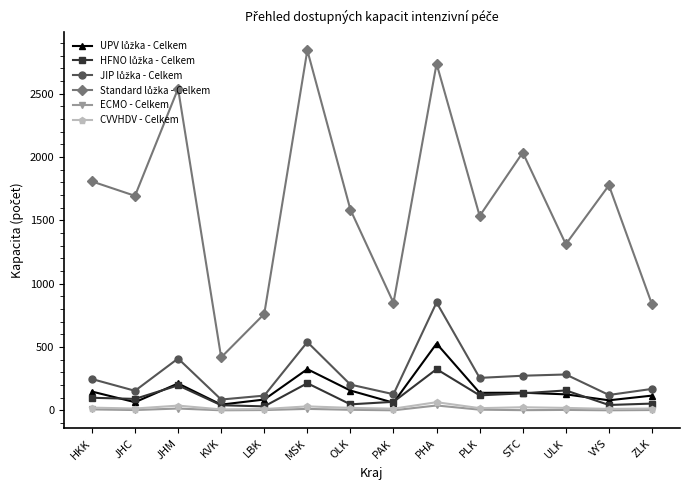

At how many categories does at least one series exceed 230?

14